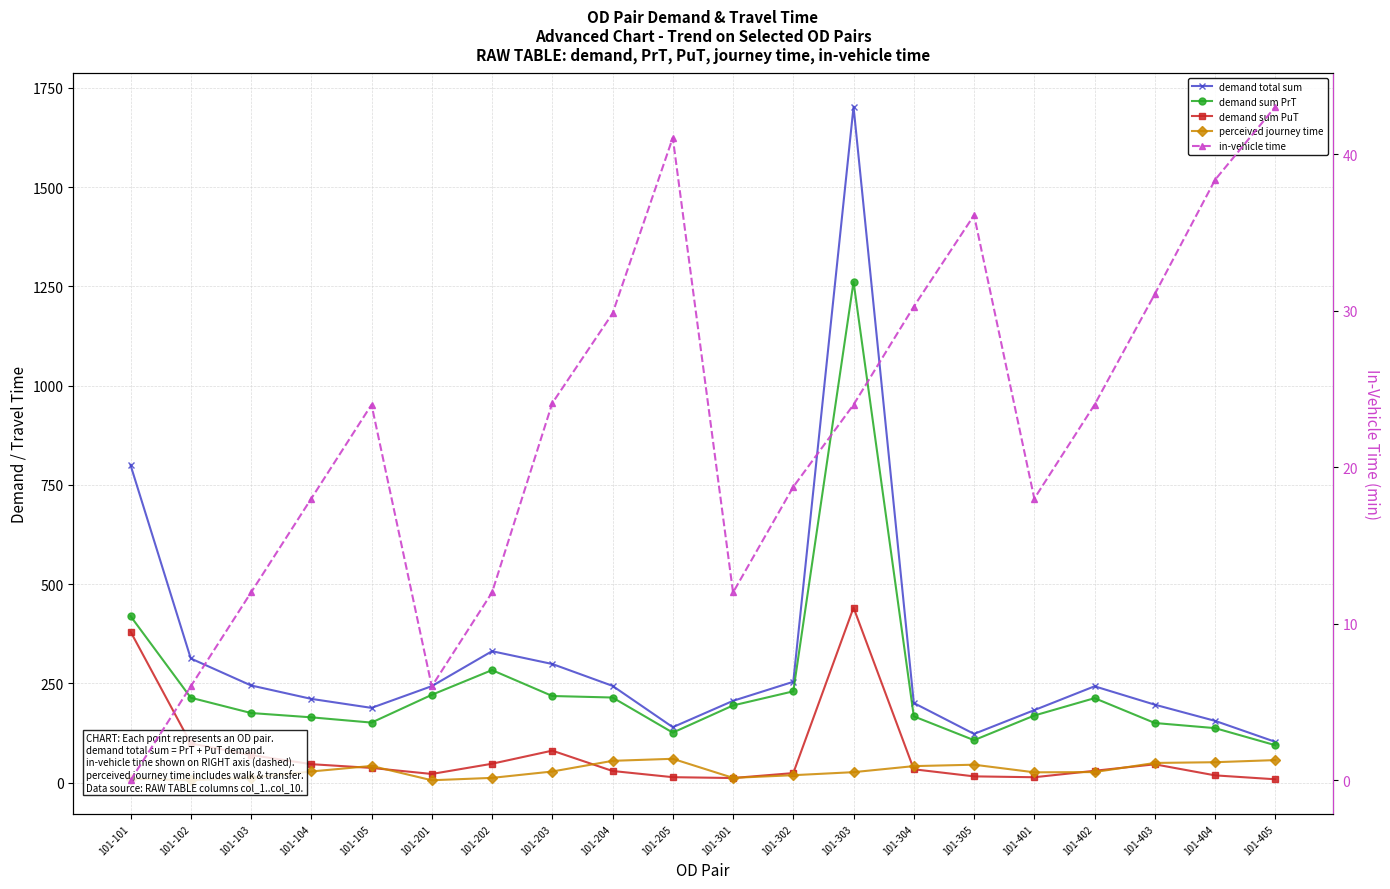

What is the value of the demand total sum point at the 16th from the left?

182.6